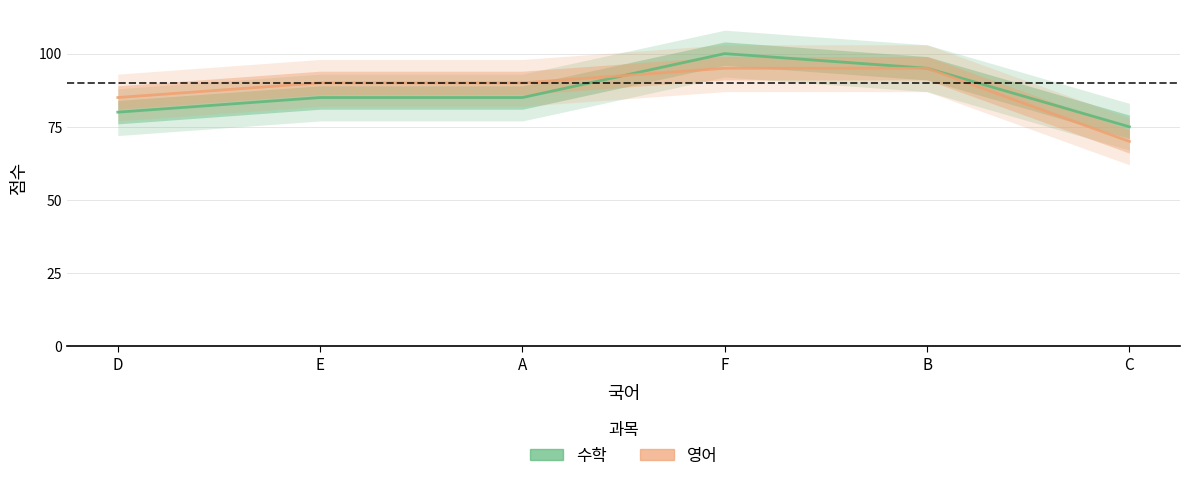

How many series are shown in this chart?

2